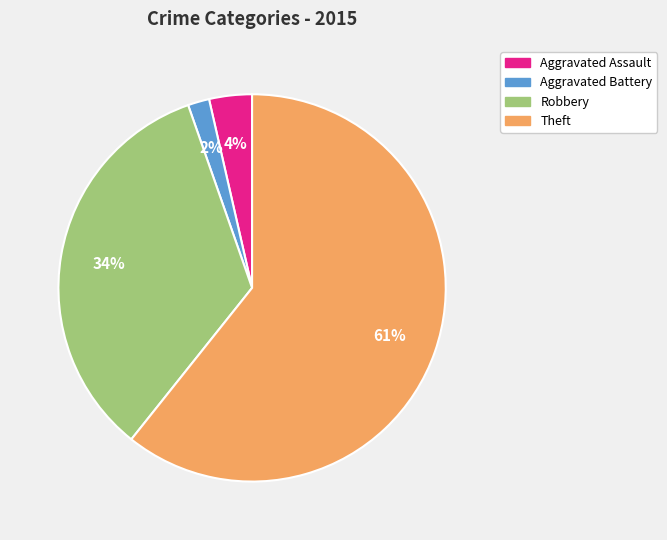

What is the ratio of the value at Theft to the value at Robbery?

1.8